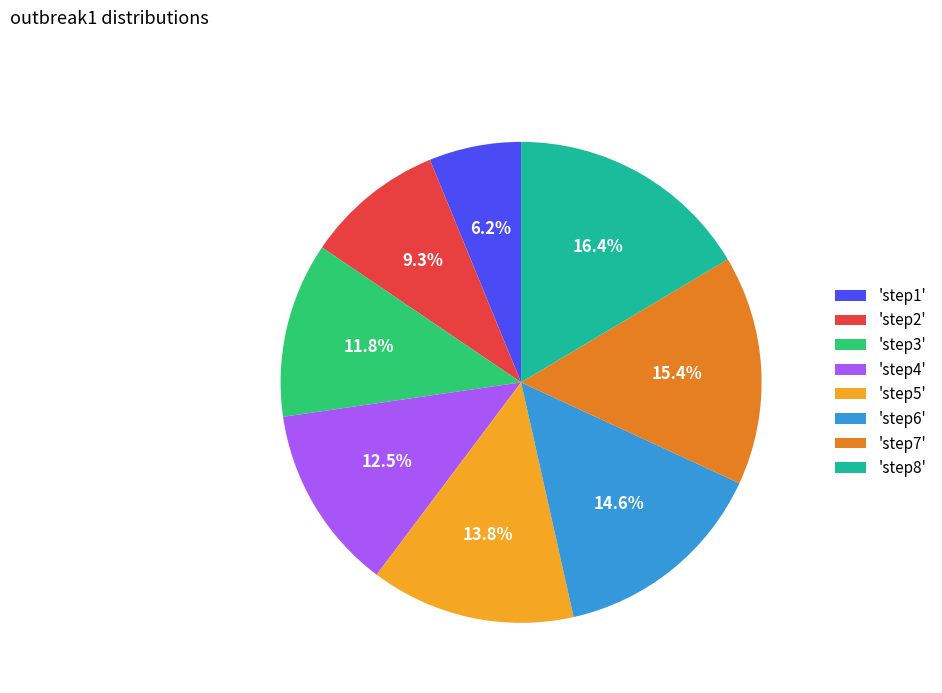

Between 'step2' and 'step5', which is larger?

'step5'